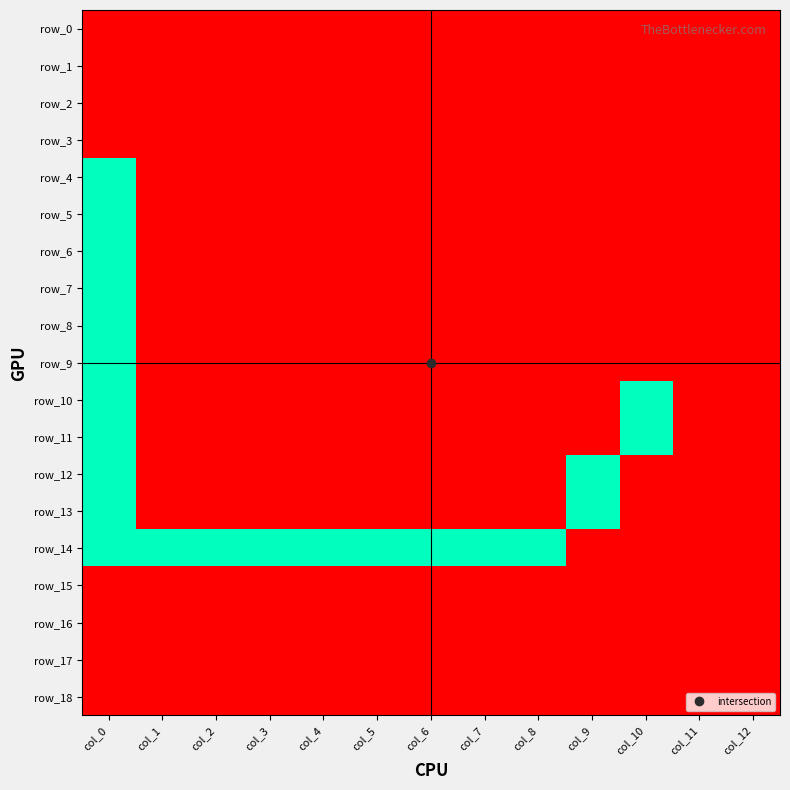

Which series has the widest spread of values?

row_4